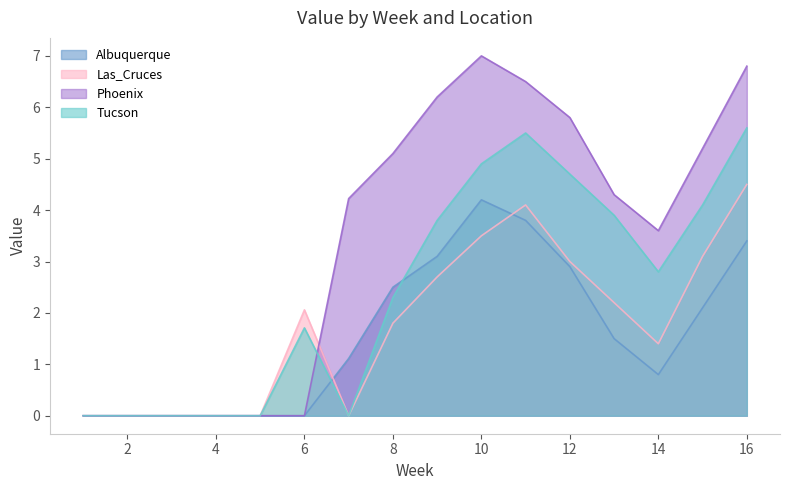

Reading right to left, list all the values displayed in this chart.

Albuquerque: 16=3.4	15=2.1	14=0.8	13=1.5	12=2.9	11=3.8	10=4.2	9=3.1	8=2.5	7=1.1	6=0.0	5=0.0	4=0.0	3=0.0	2=0.0	1=0.0
Las_Cruces: 16=4.5	15=3.1	14=1.4	13=2.2	12=3.0	11=4.1	10=3.5	9=2.7	8=1.8	7=0.0	6=2.1	5=0.0	4=0.0	3=0.0	2=0.0	1=0.0
Phoenix: 16=6.8	15=5.2	14=3.6	13=4.3	12=5.8	11=6.5	10=7.0	9=6.2	8=5.1	7=4.2	6=0.0	5=0.0	4=0.0	3=0.0	2=0.0	1=0.0
Tucson: 16=5.6	15=4.1	14=2.8	13=3.9	12=4.7	11=5.5	10=4.9	9=3.8	8=2.3	7=0.0	6=1.7	5=0.0	4=0.0	3=0.0	2=0.0	1=0.0